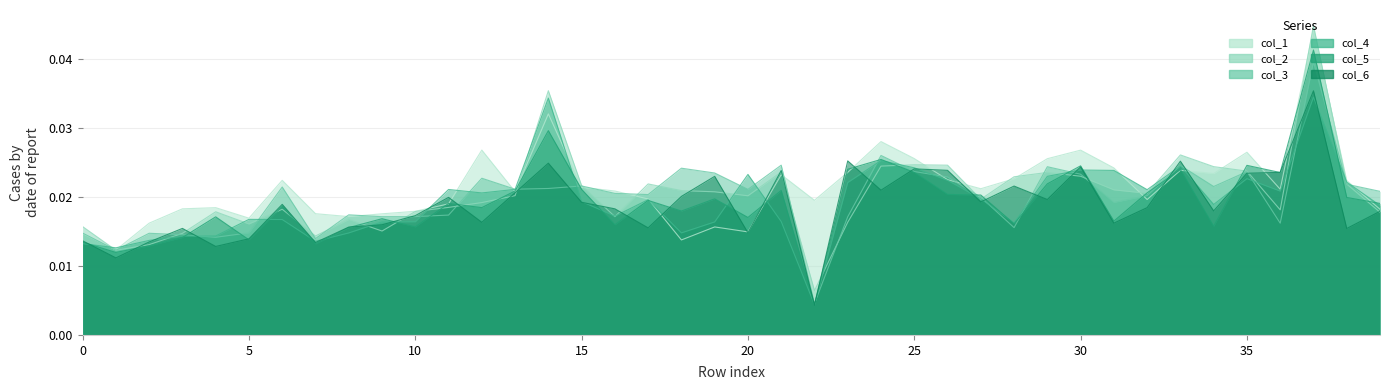

What are all the series names shown in the legend?

col_1, col_2, col_3, col_4, col_5, col_6